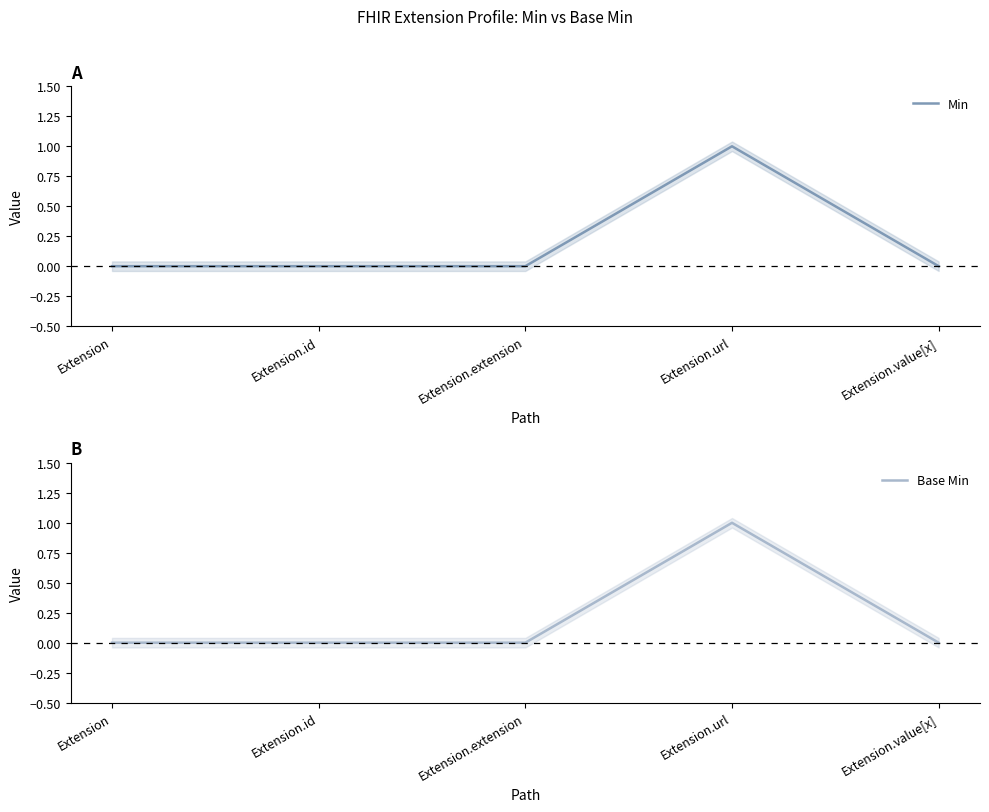

At which category does Base Min reach its first local peak?

Extension.url